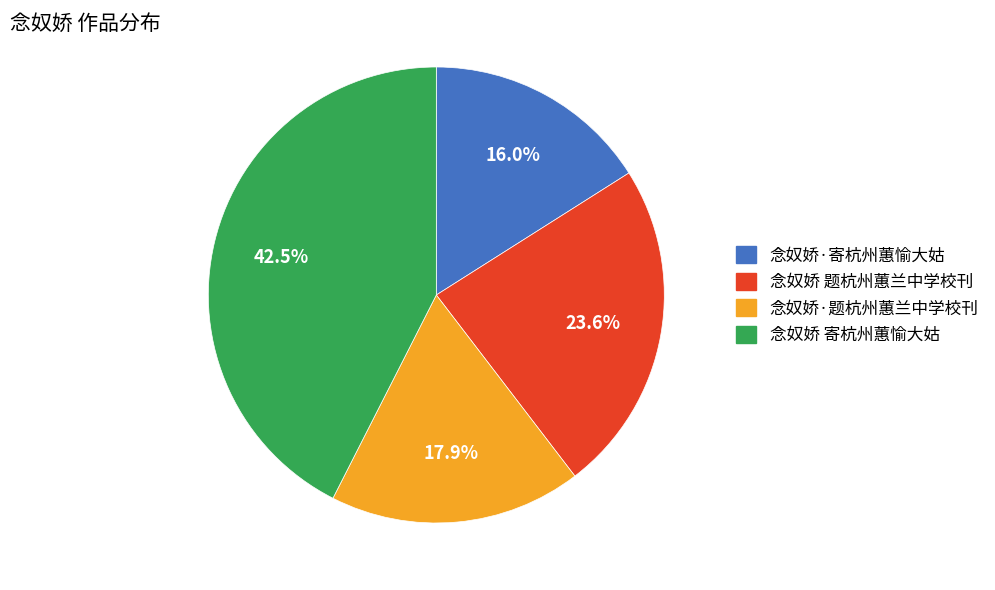

Does 念奴娇 题杭州蕙兰中学校刊 account for over 50% of the chart?

No